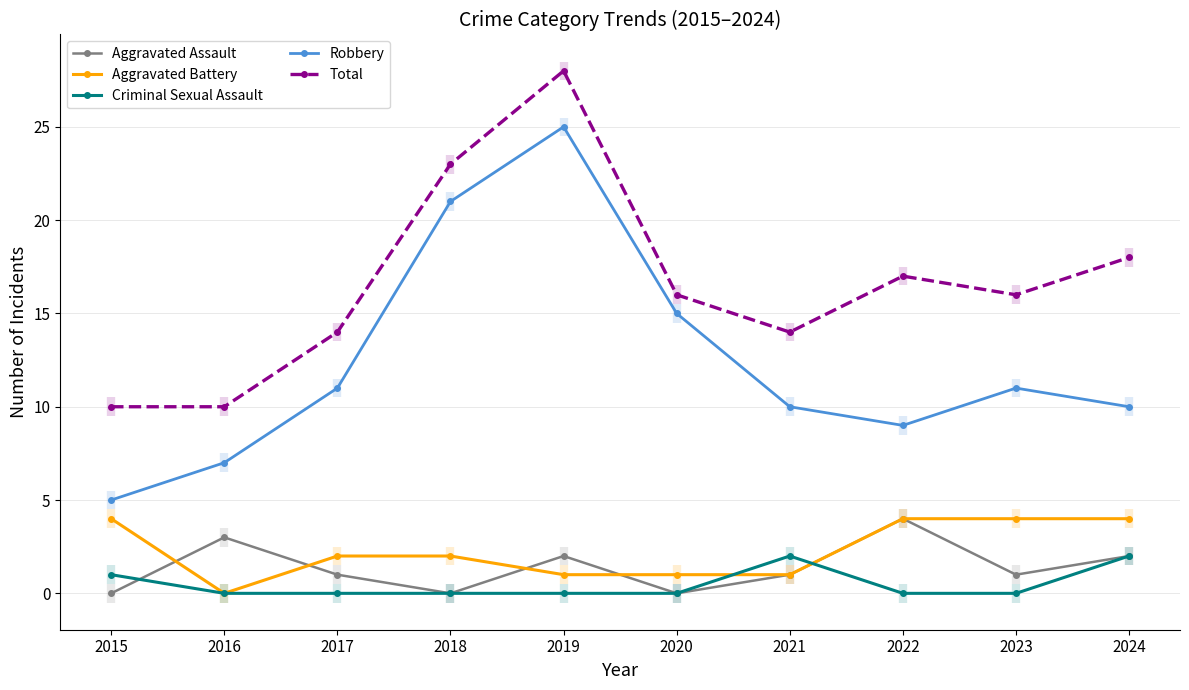

The value of Aggravated Assault at 2018 is 1. True or false?

False